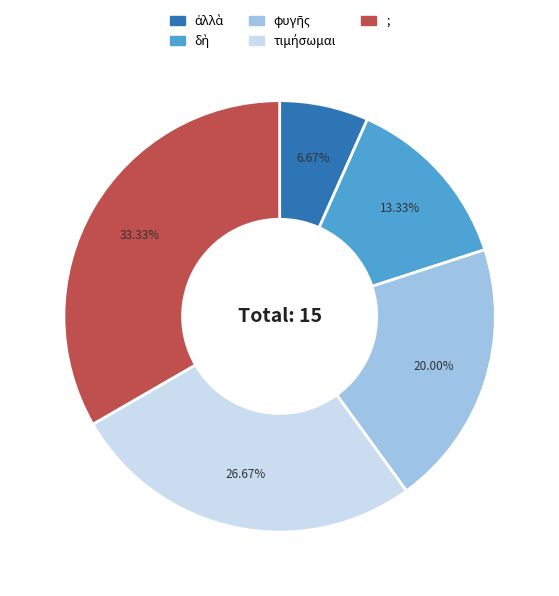

Which slice is the largest?

;